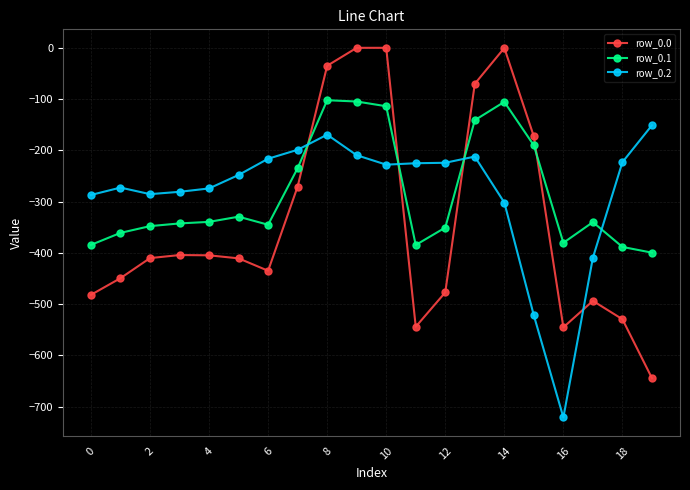

What is the average value of the row_0.1 series?

-284.4